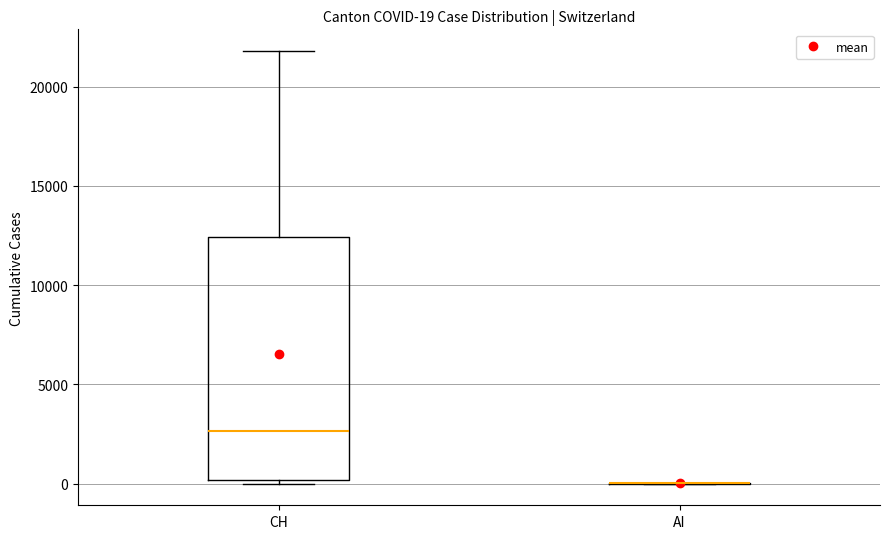

Which box is the tallest, from its lower edge to its upper edge?

CH